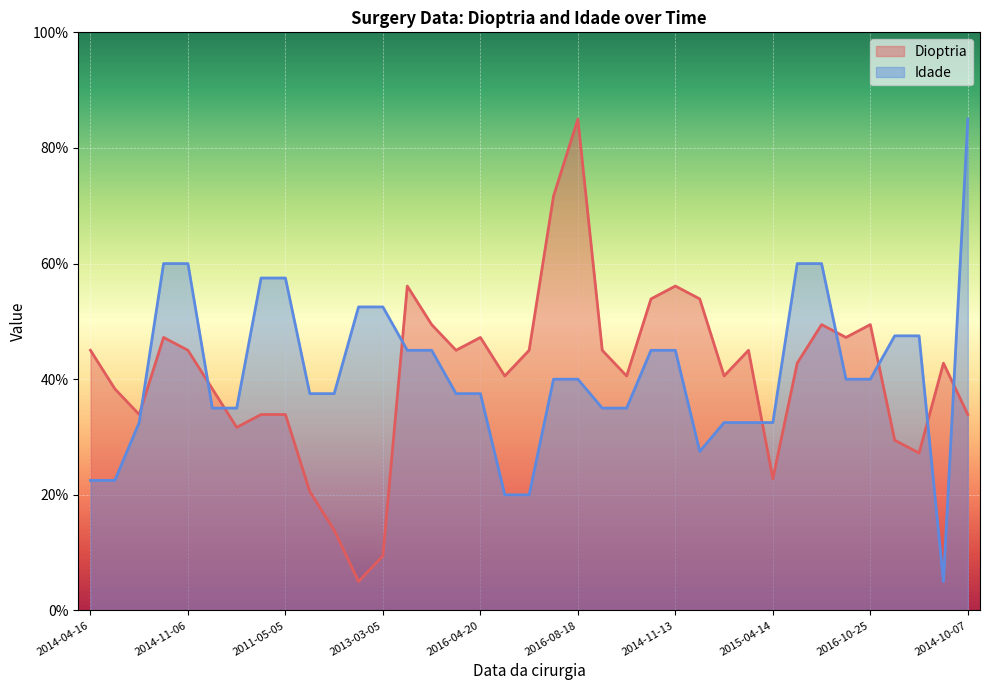

True or false: Idade has a value of 65.4 at 2014-11-13.

False